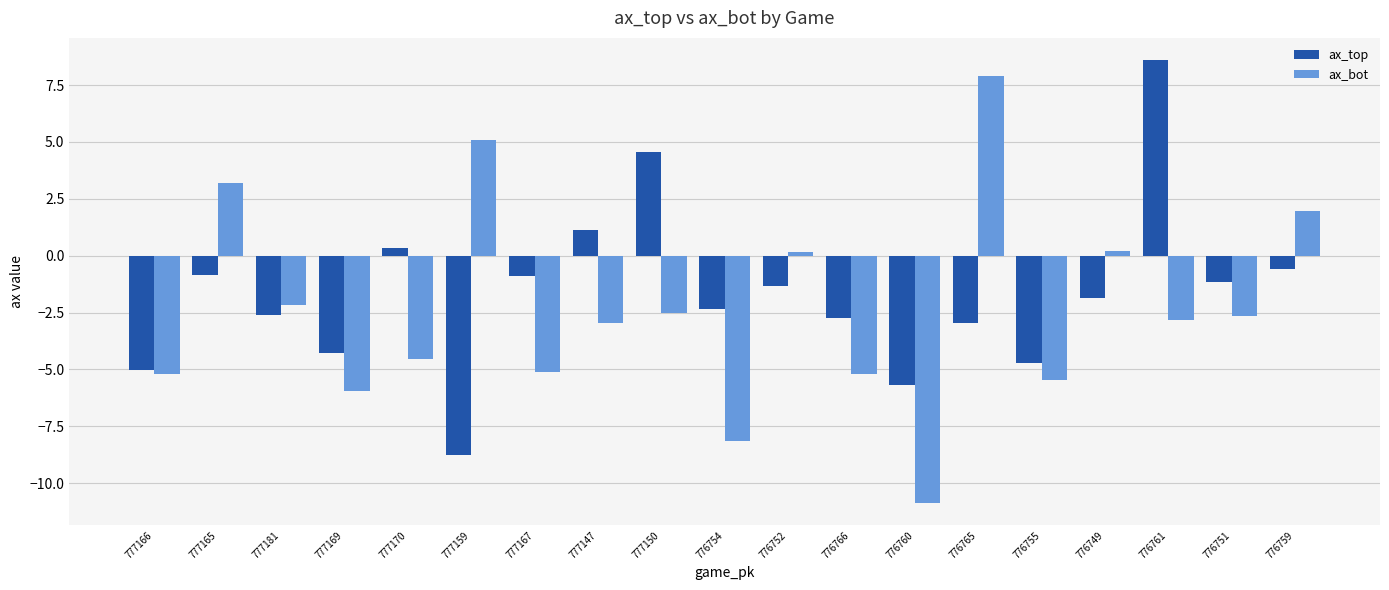

What is the maximum value shown in the chart?

8.6